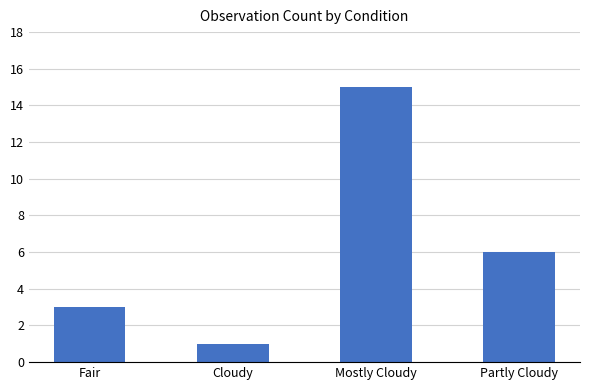

At which label is the value closest to 8?

Partly Cloudy